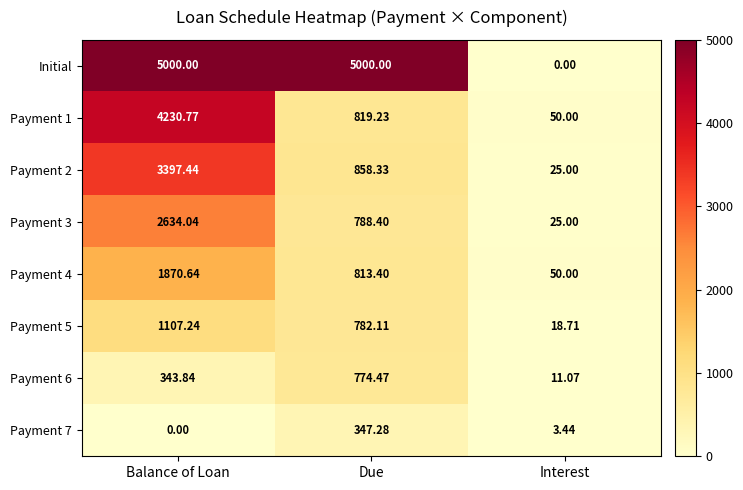

Which series has the widest spread of values?

Initial